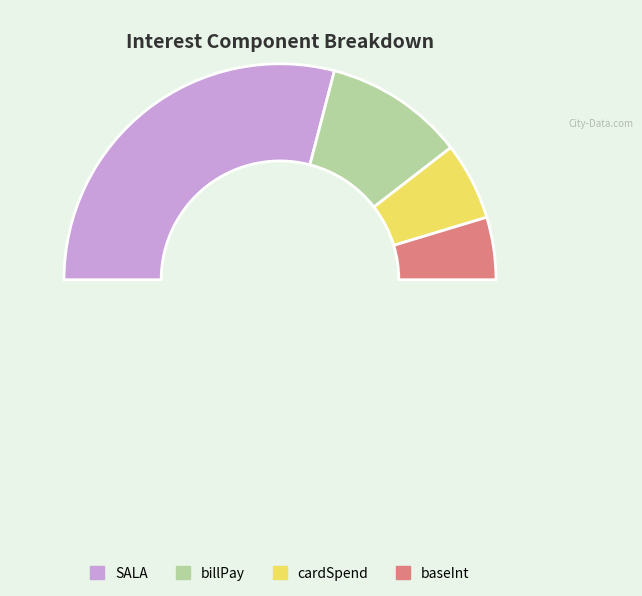

What is the largest slice in the pie chart?

SALA